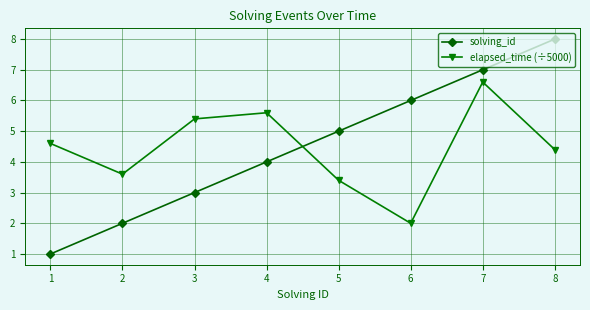

How many lines are shown in the chart?

2